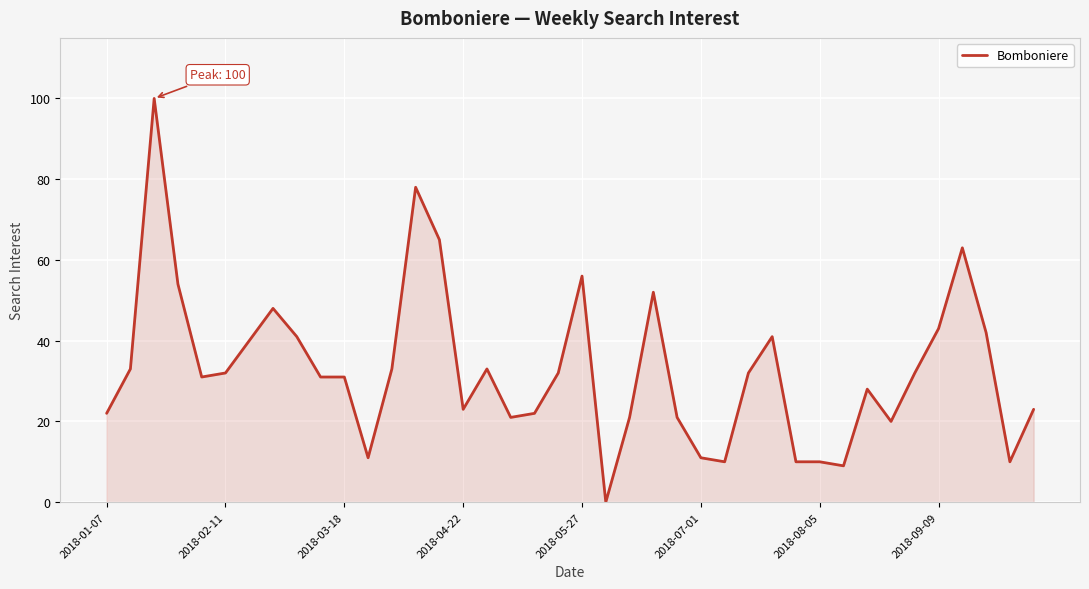

Does the chart display data point markers on the line(s)?

No